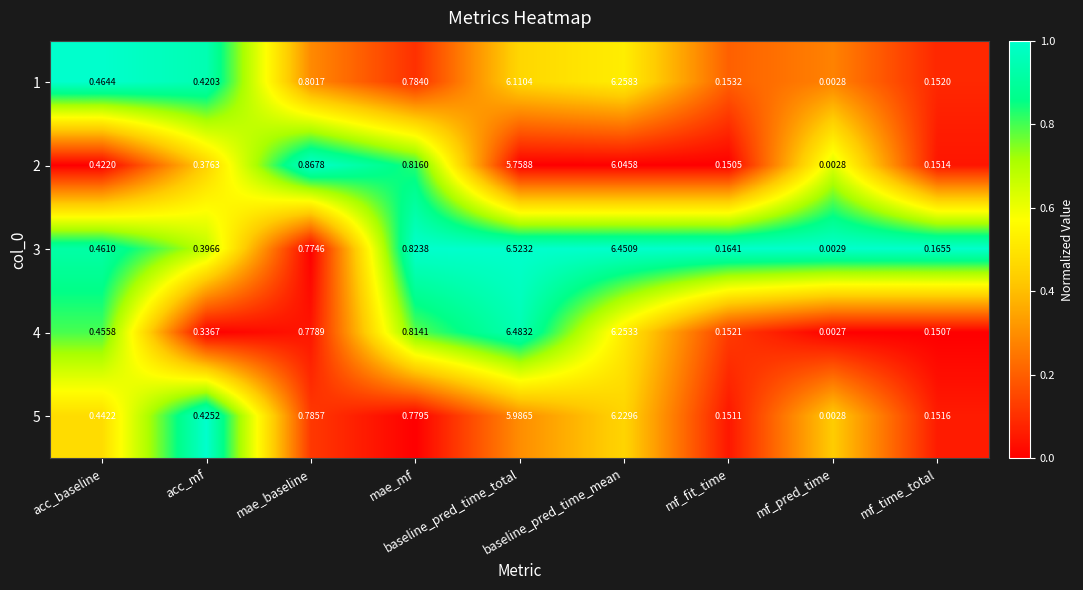

Where is 1 nearest to the value 3?

mae_baseline